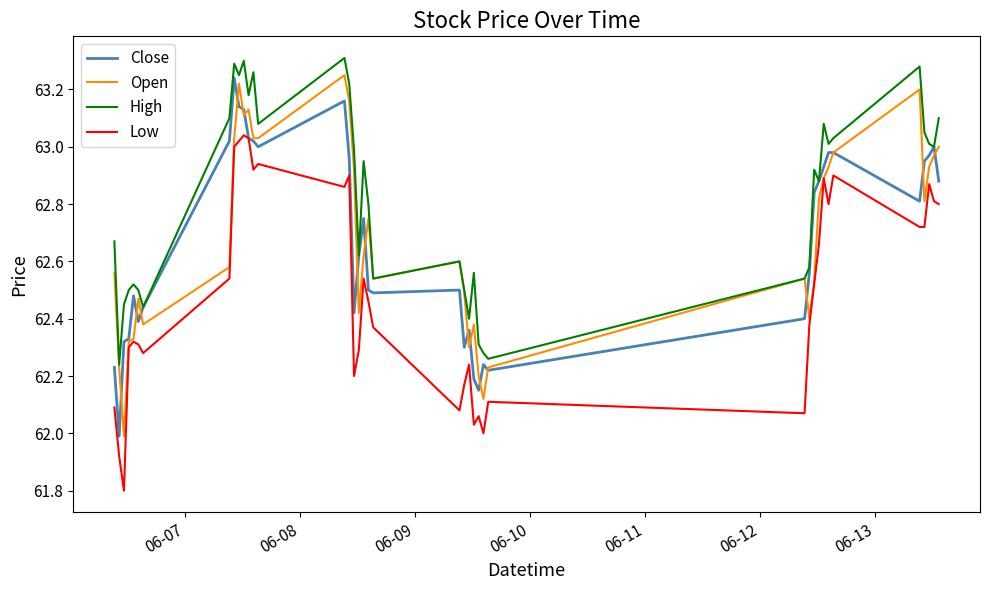

Is this an area chart (filled region under the line)?

No